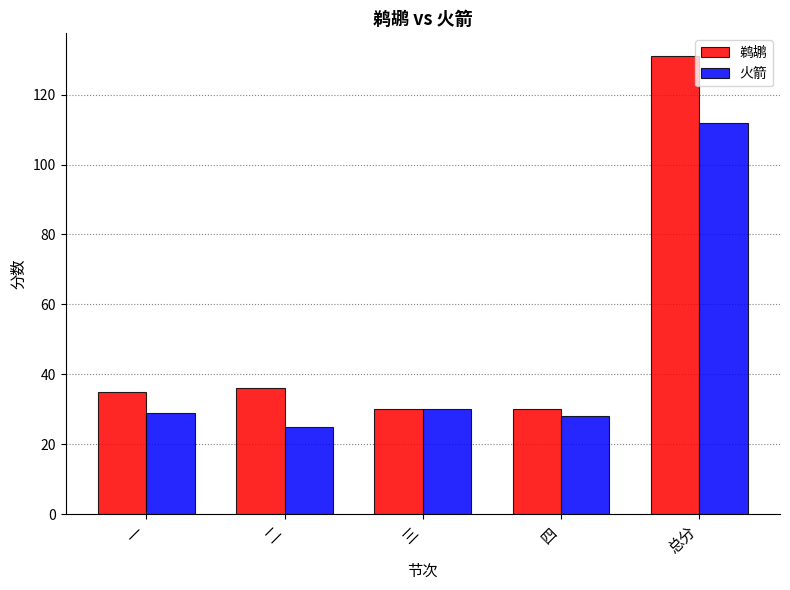

Which series changed the most between 一 and 二?

火箭